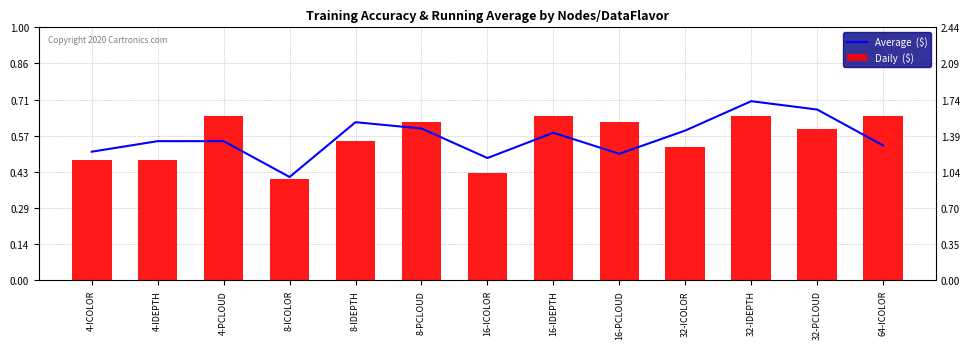

What is the sum of the values at 32-ICOLOR and 64-ICOLOR?

1.1